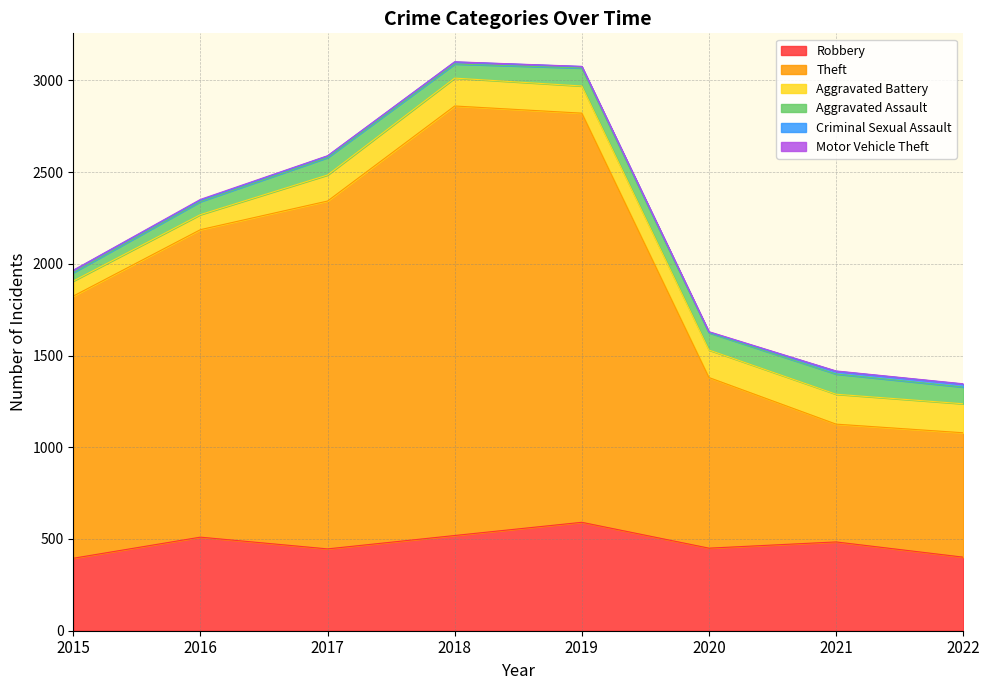

What is the value of the Motor Vehicle Theft point at the 2nd from the left?

4